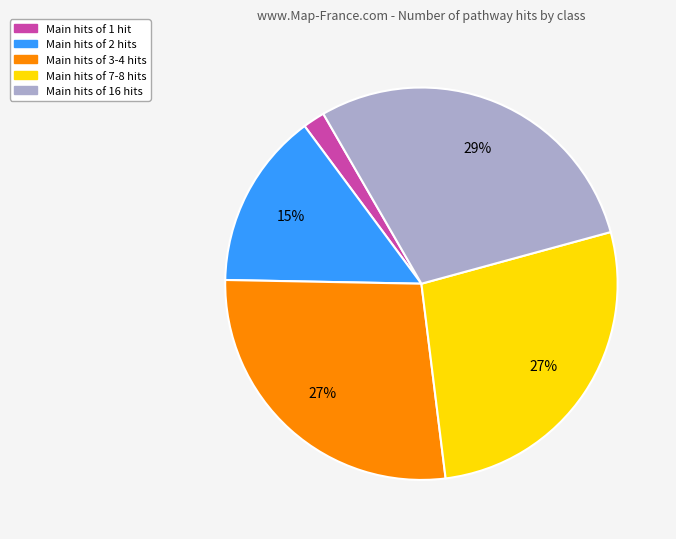

To the nearest percent, what is the average slice percentage?

20%